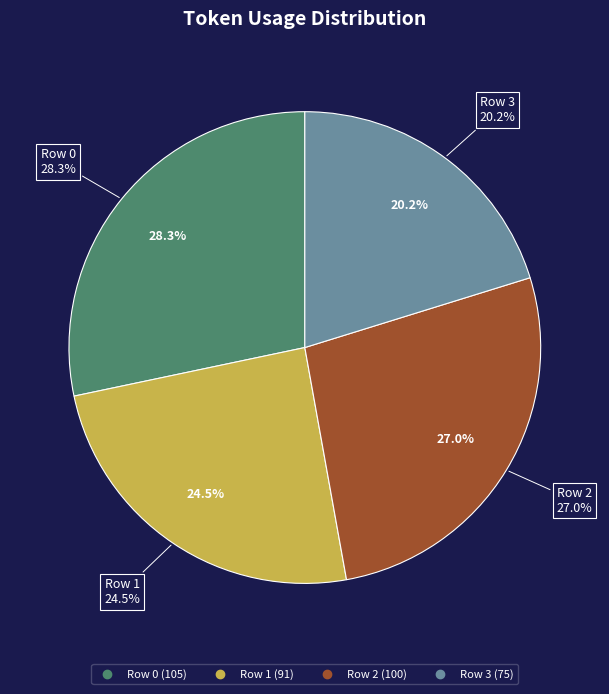

Rank the categories by value from lowest to highest.

Row 3, Row 1, Row 2, Row 0